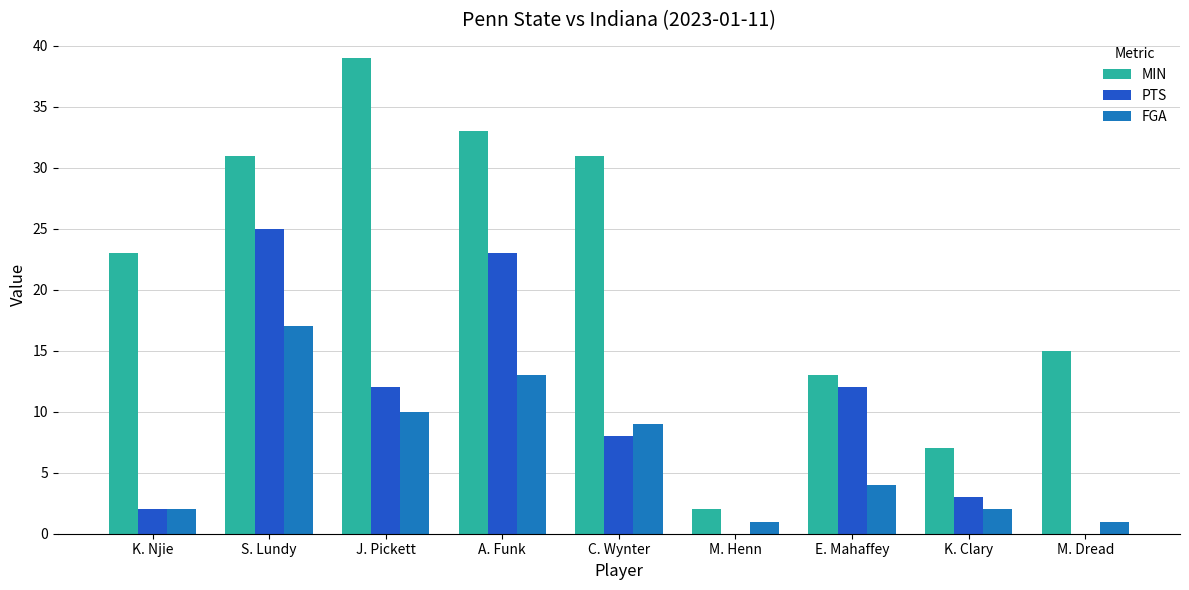

What is the maximum value for PTS?

25